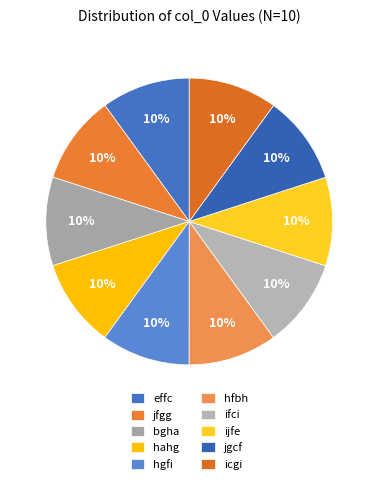

To the nearest percent, what is the combined percentage of jgcf and jfgg?

20%